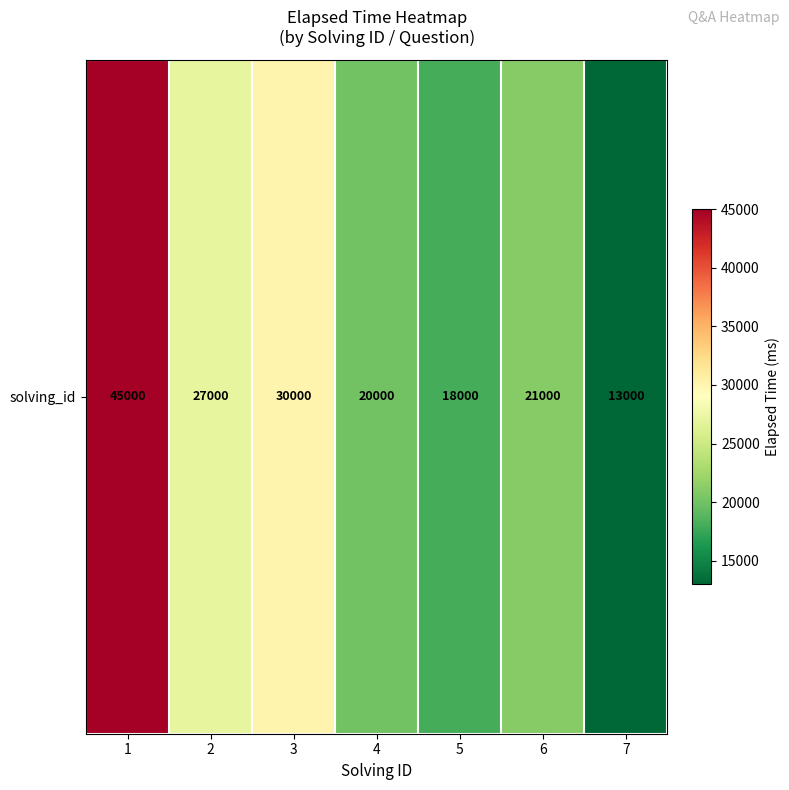

What is the greatest value displayed?

45000